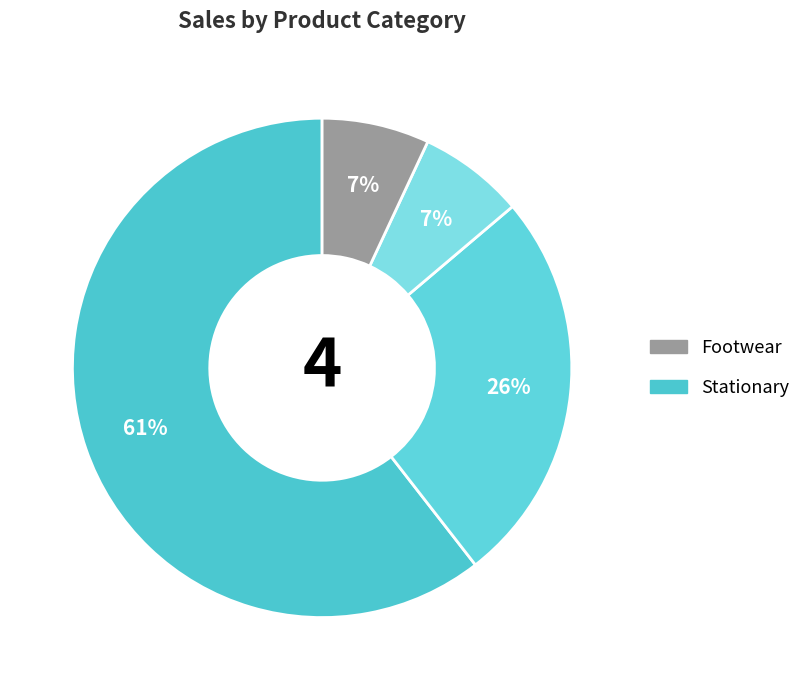

Count the number of slices in the pie.

4